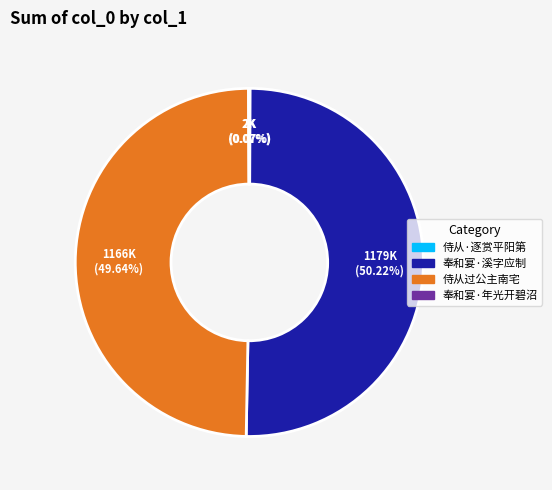

What is the largest slice in the pie chart?

奉和宴·溪字应制